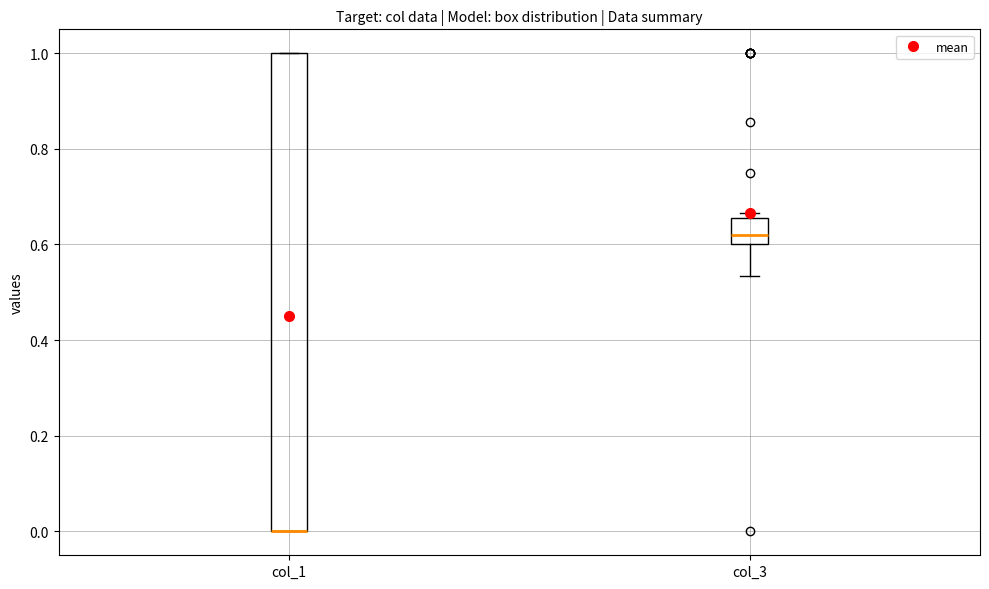

Comparing the boxes themselves (not the whiskers), which one is the tallest?

col_1